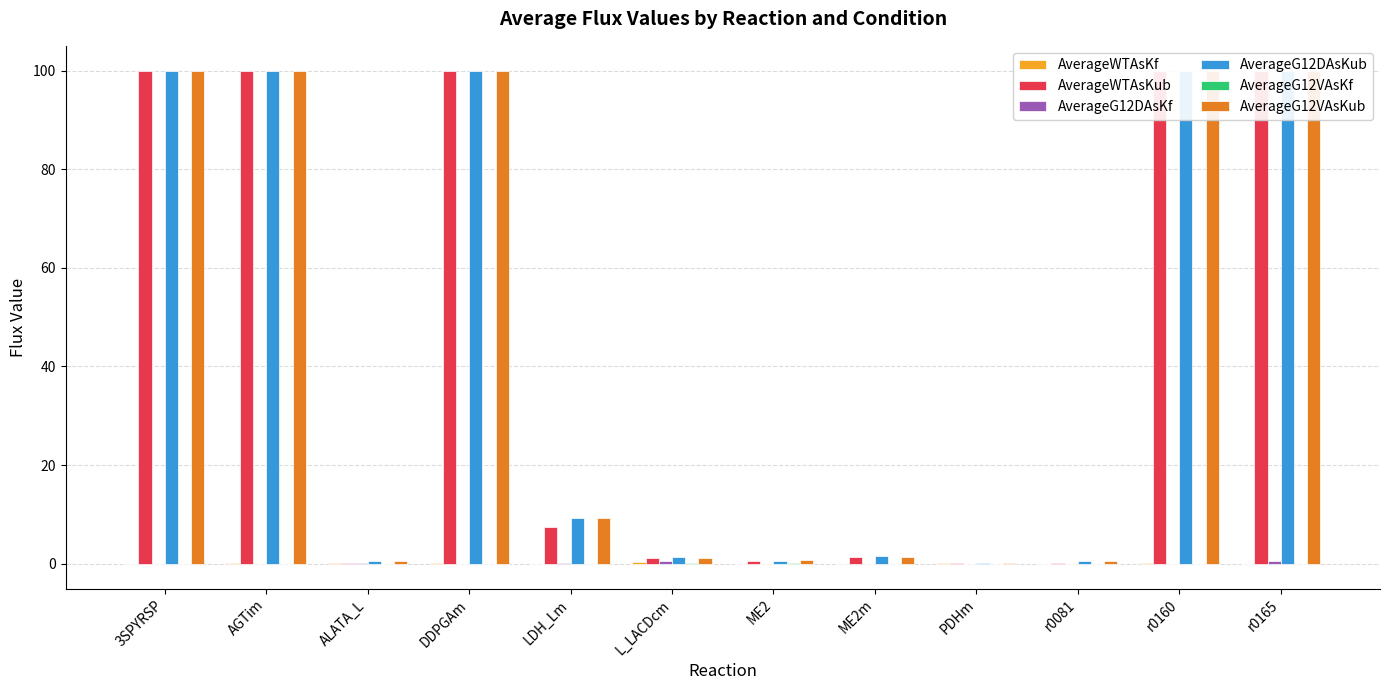

At which category does the chart reach its peak across all series?

3SPYRSP